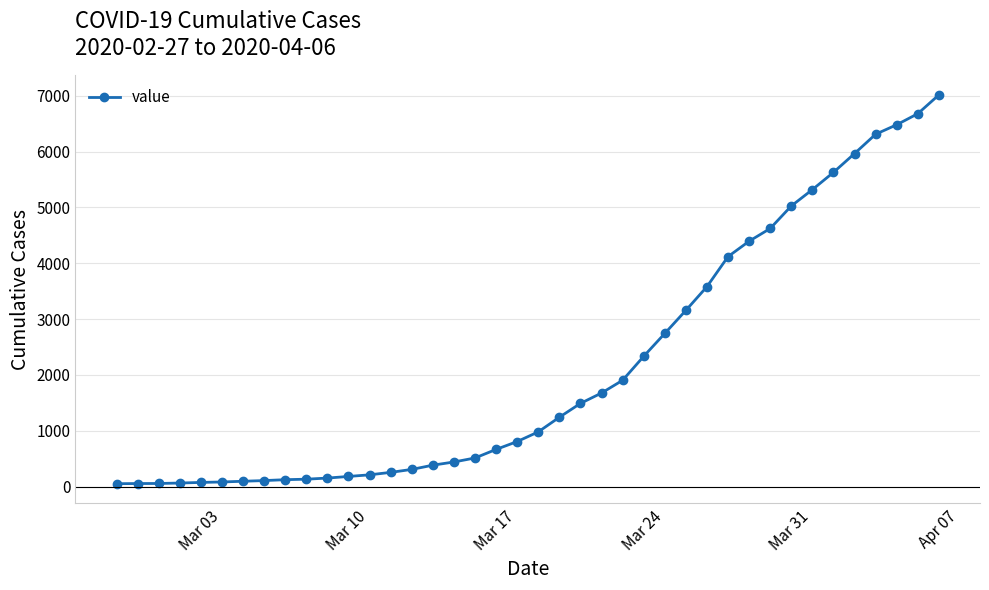

What is the sum of all values?

85393